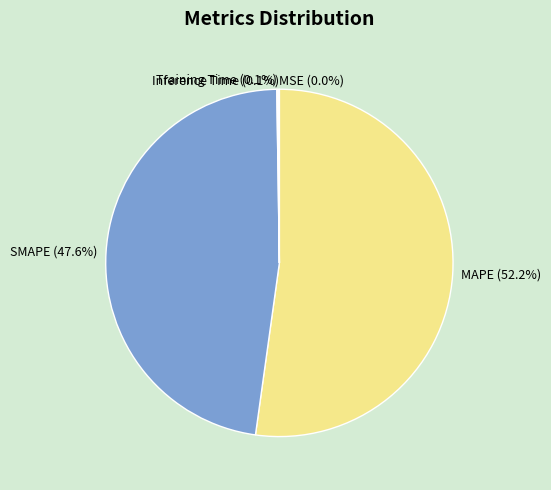

What percentage is the SMAPE slice, to the nearest percent?

48%